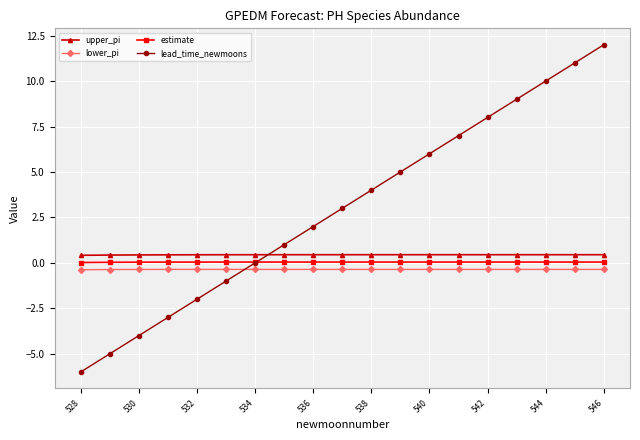

How many lines are shown in the chart?

4